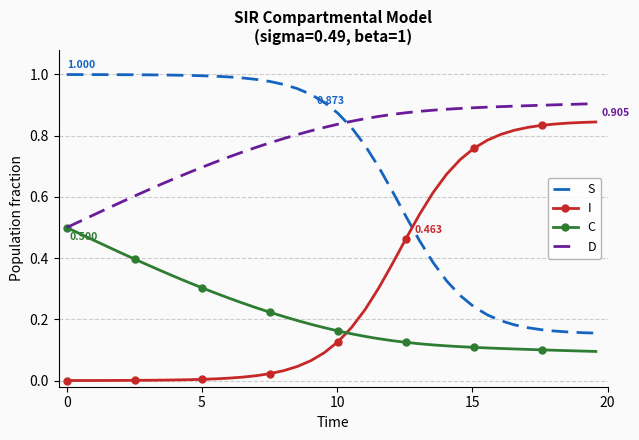

Rank the series by their maximum value, from lowest to highest.

C, I, D, S